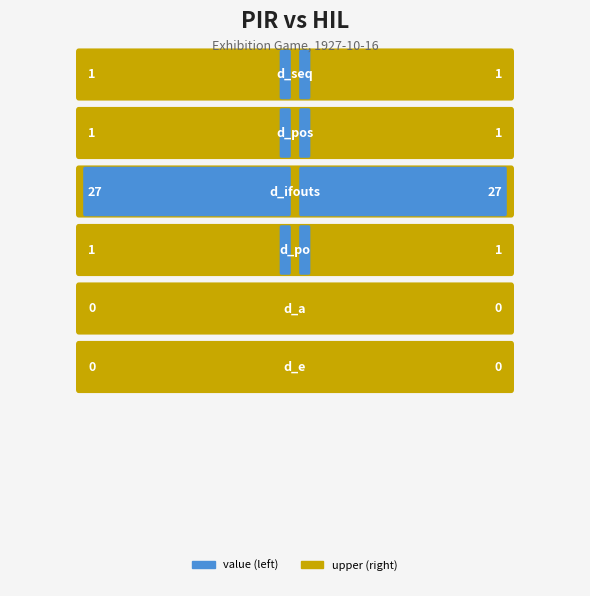

Which category has the lowest value in the lower series?

d_a